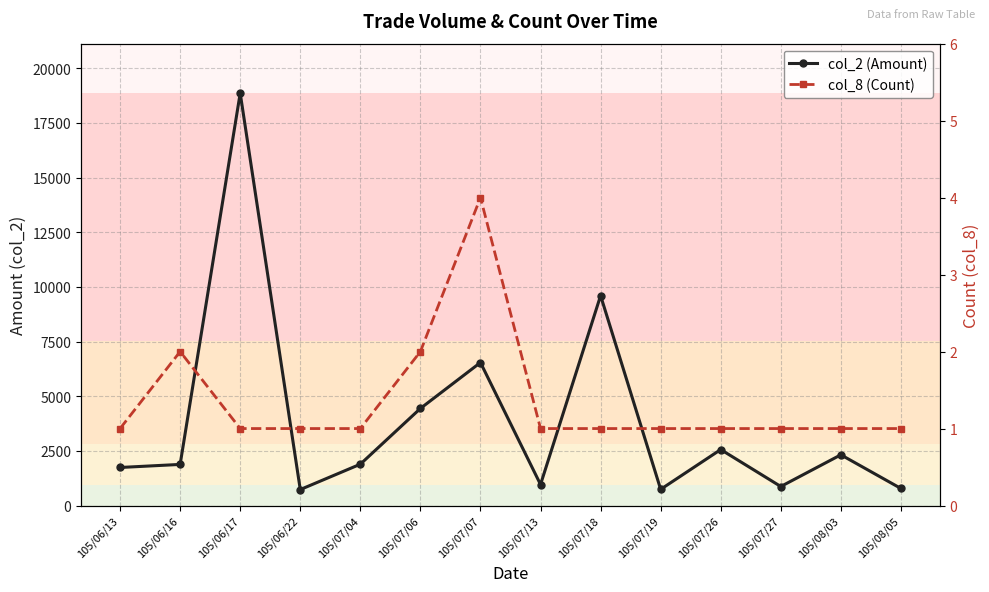

Is the value of col_8 (Count) at 105/07/27 greater than the value of col_2 (Amount) at 105/07/04?

No